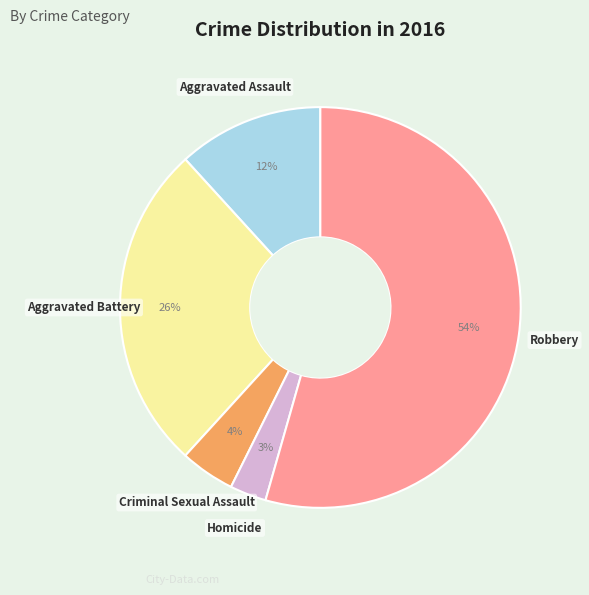

To the nearest percent, what is the average slice percentage?

20%